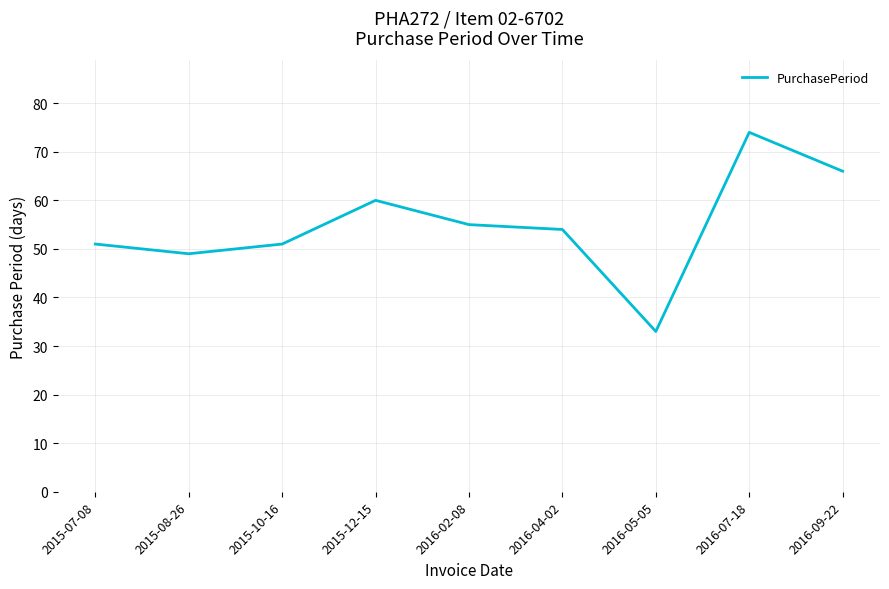

The value at 2016-04-02 is 76. True or false?

False